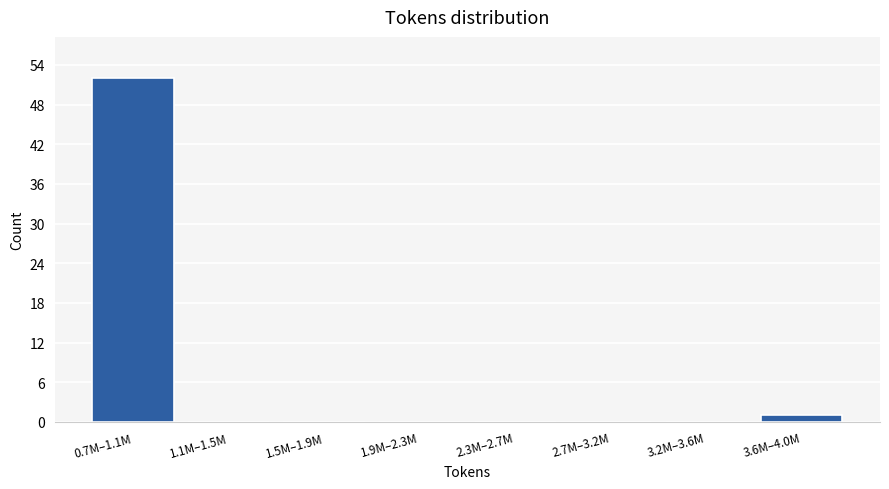

Reading left to right, transcribe all the data shown in this chart.

0.7M–1.1M=52	1.1M–1.5M=0	1.5M–1.9M=0	1.9M–2.3M=0	2.3M–2.7M=0	2.7M–3.2M=0	3.2M–3.6M=0	3.6M–4.0M=1